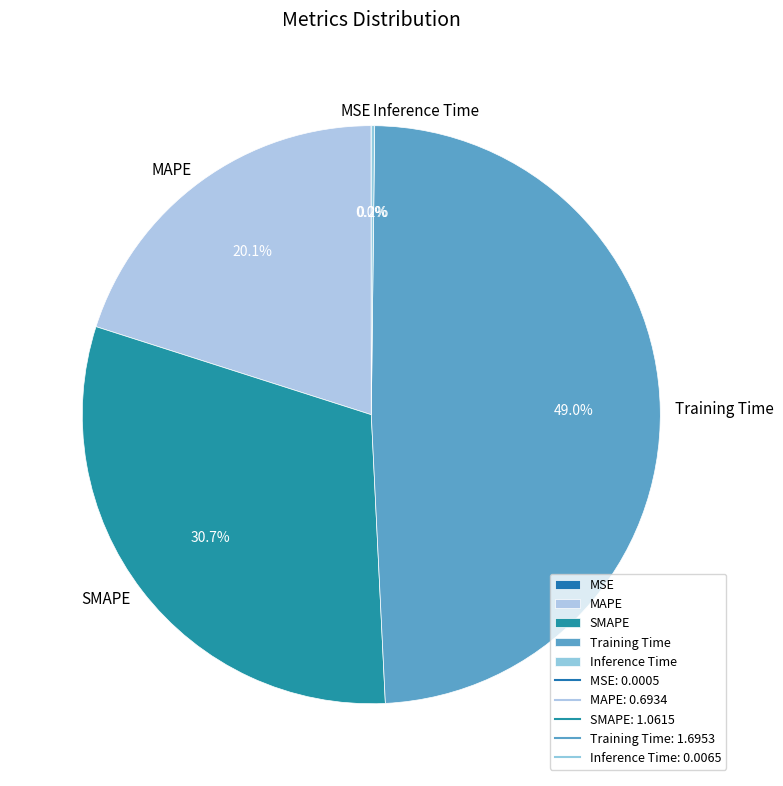

What is the total percentage of MAPE and SMAPE?

50.8%